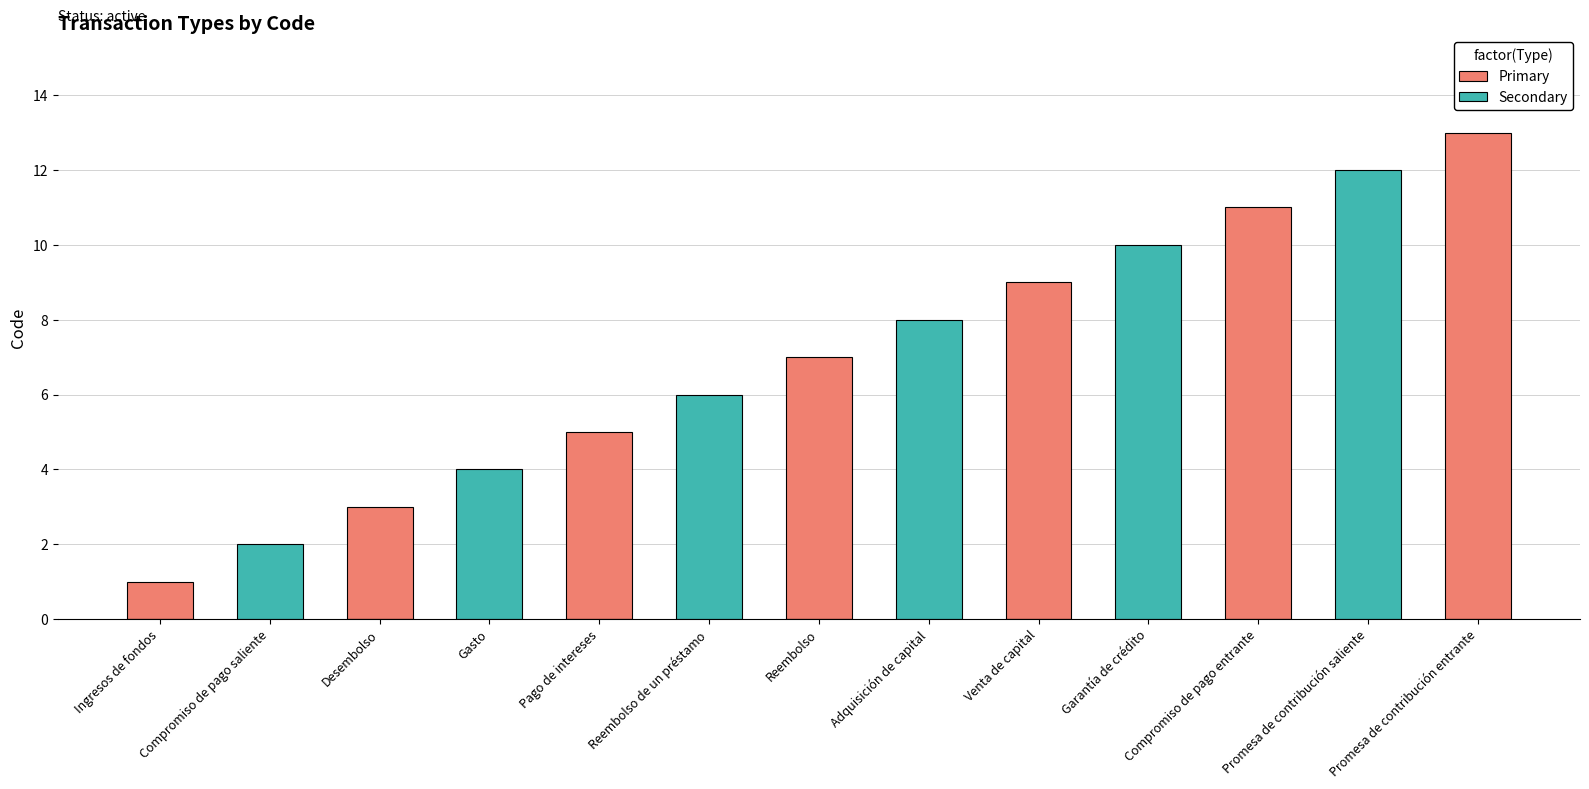

At Reembolso, list the series in order from smallest to largest.

Secondary, Primary